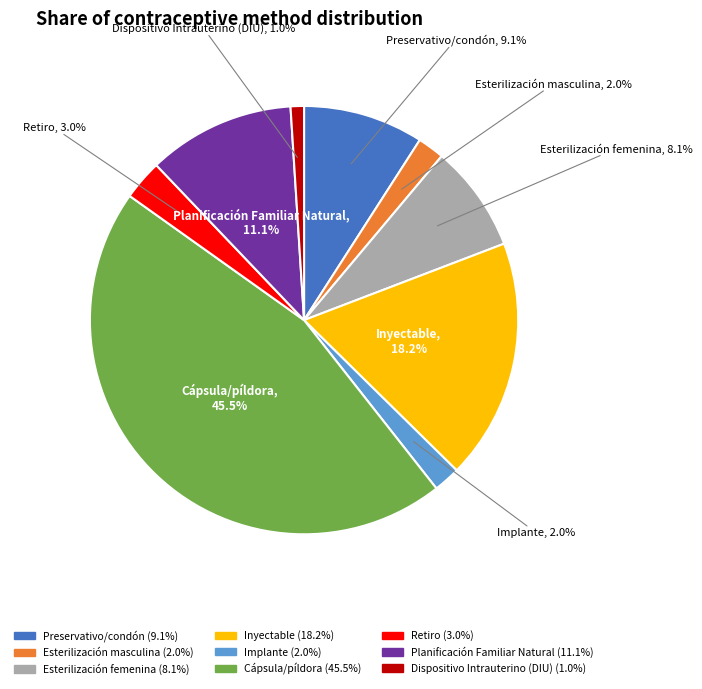

The Planificación Familiar Natural slice represents 11% of the pie. True or false?

True